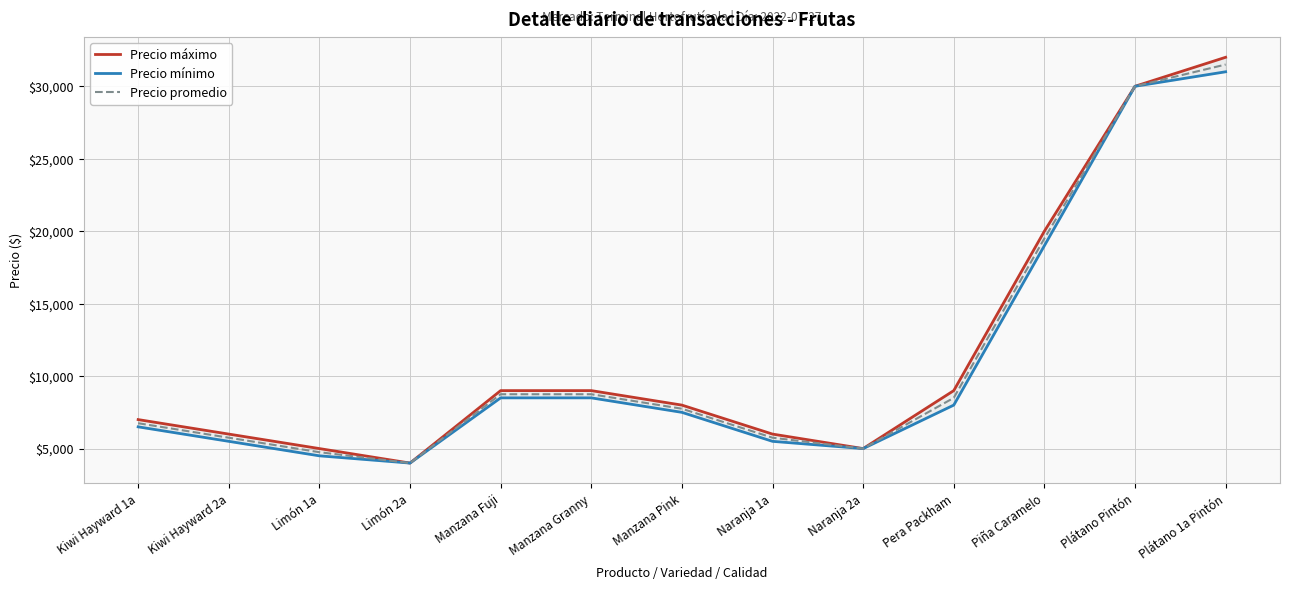

What is the label of the 11th point from the left?

Piña Caramelo